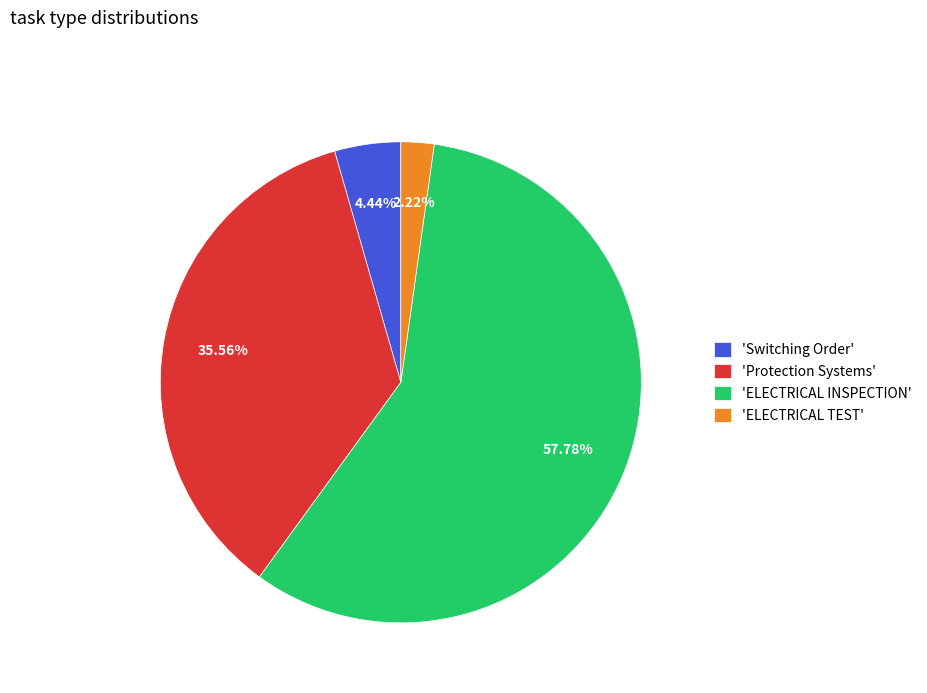

What is the largest slice in the pie chart?

'ELECTRICAL INSPECTION'